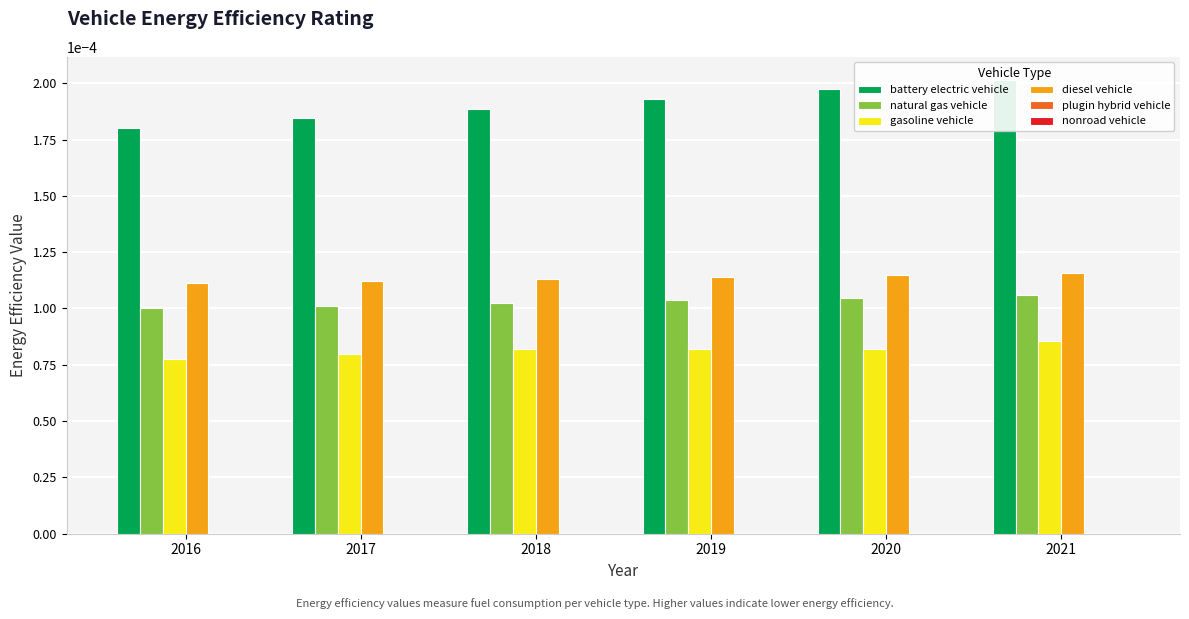

Is the value of nonroad vehicle at 2018 greater than the value of battery electric vehicle at 2020?

No